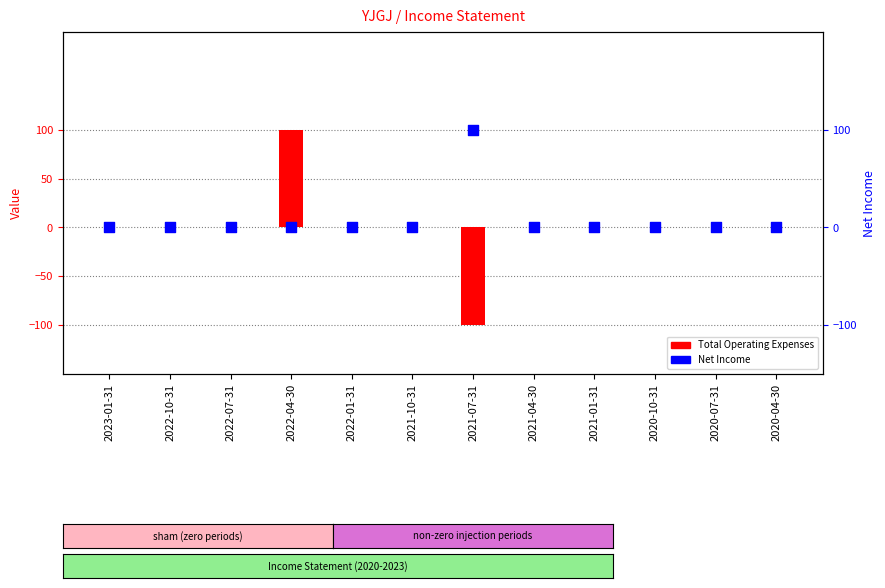

At which category is the sum across all series the highest?

2022-04-30